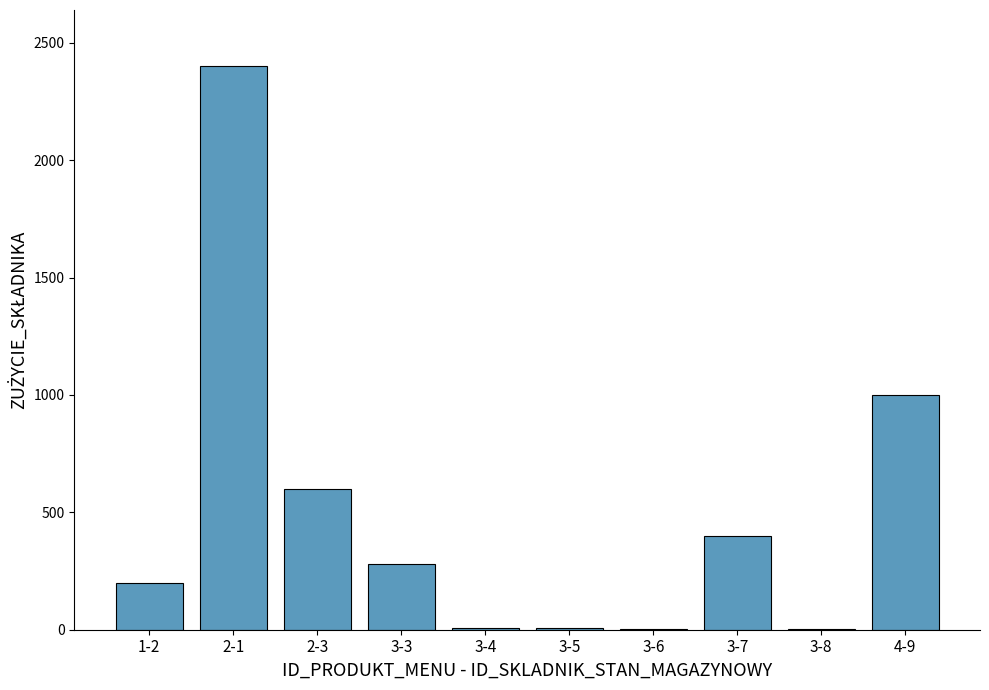

What is the sum of all values?

4904